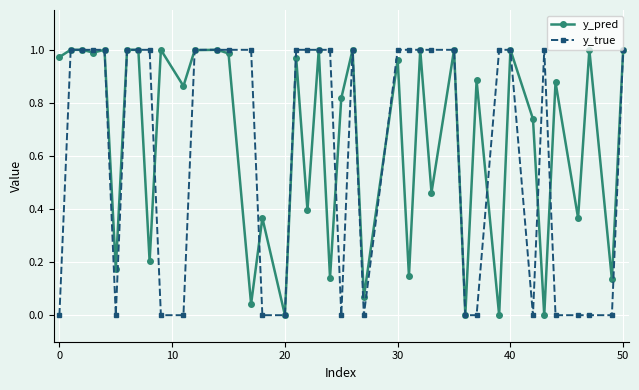

Does the chart have visible grid lines?

Yes